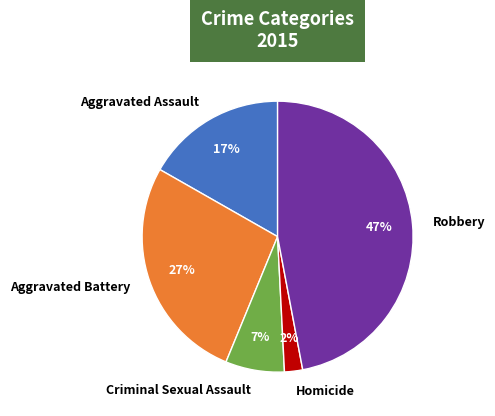

To the nearest percent, what is the average slice percentage?

20%